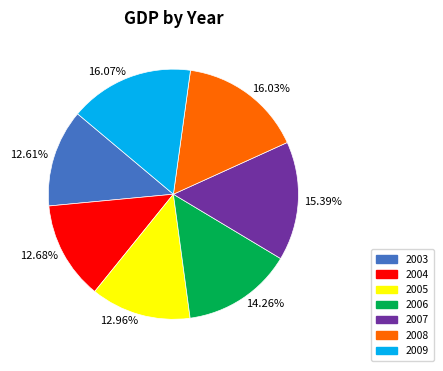

Combined, do 16.07% and 15.39% account for over 50%?

No